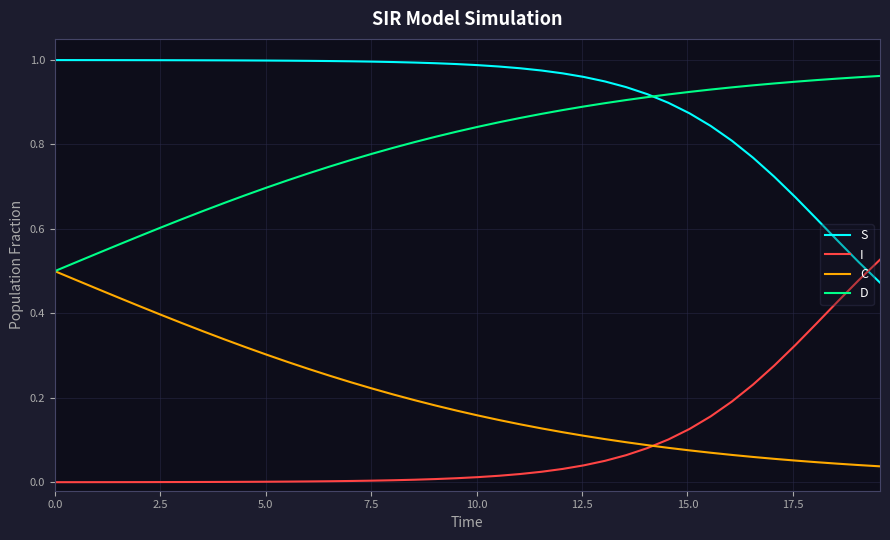

Count the number of categories in the chart.

40